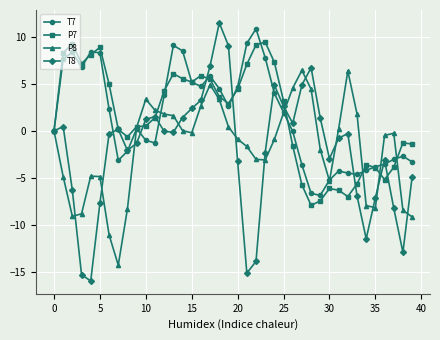

Which series ends up on top after the final intersection of P8 and P7?

P7